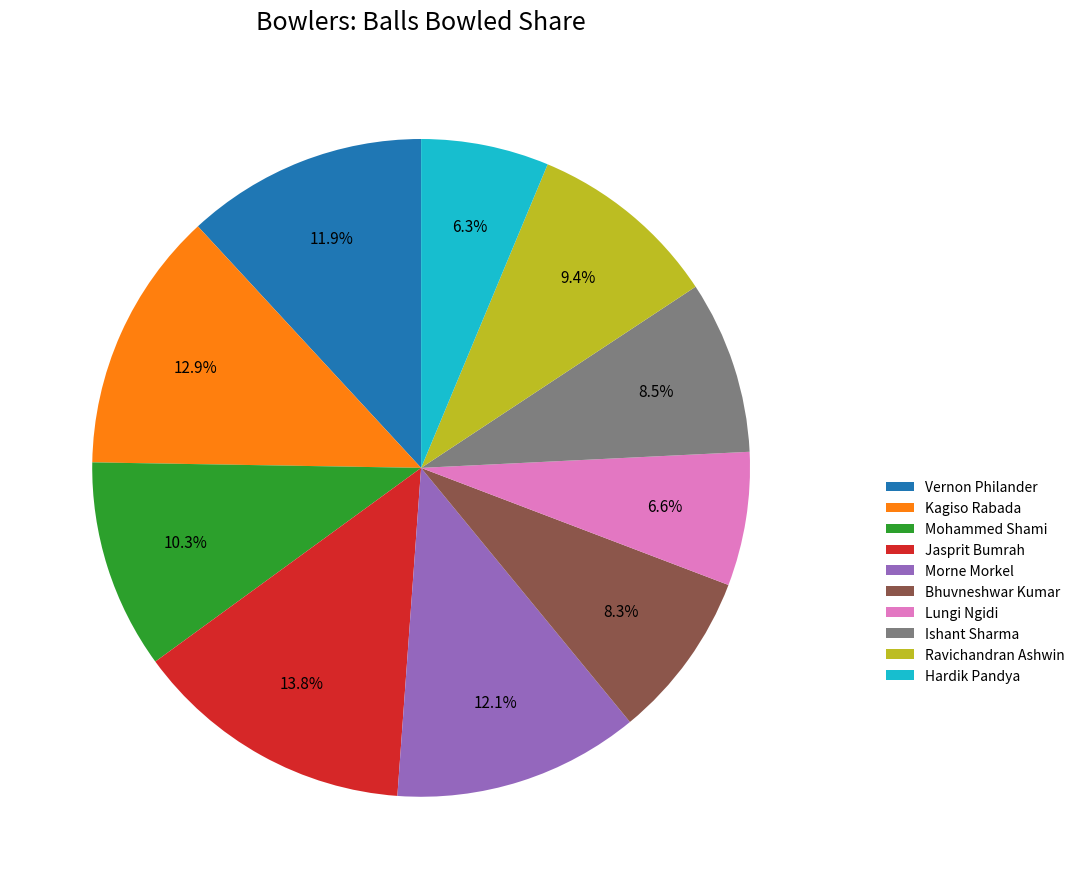

How many segments does this pie chart have?

10